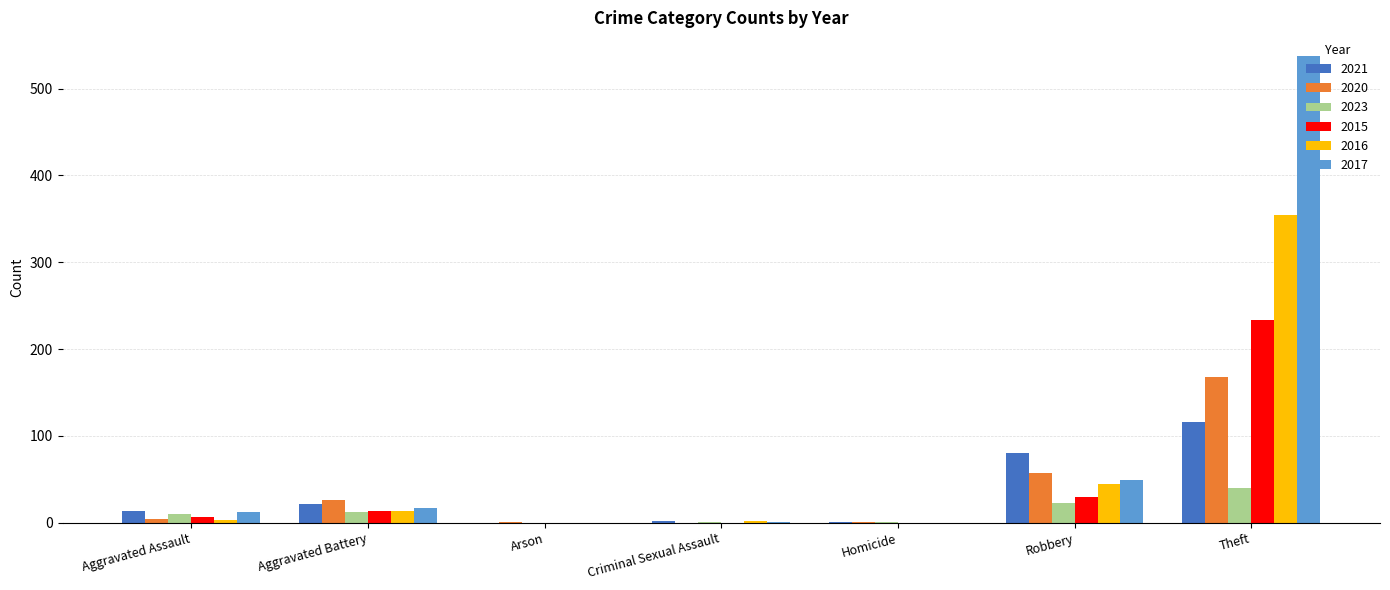

The 2020 series shows 57 at Robbery. True or false?

True